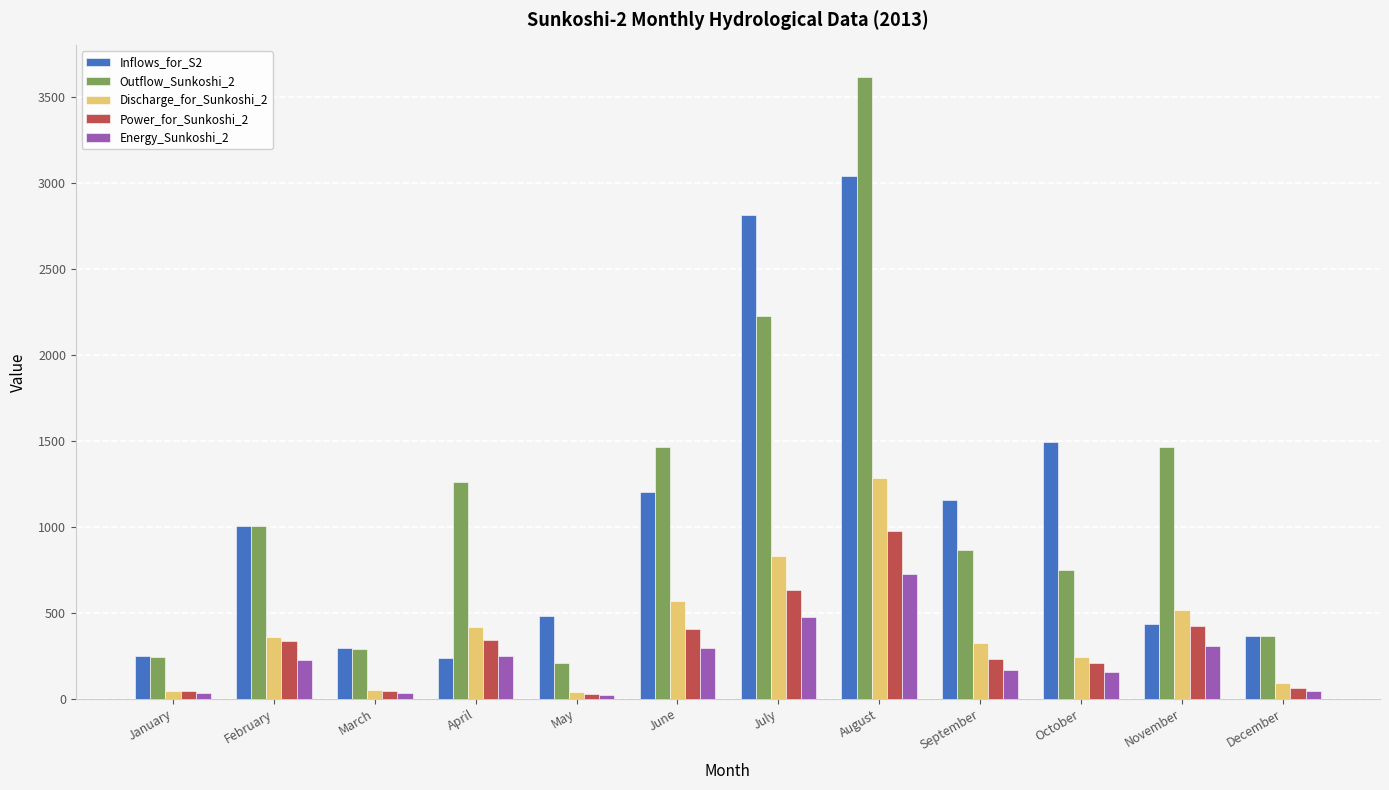

At which category is the sum across all series the highest?

August